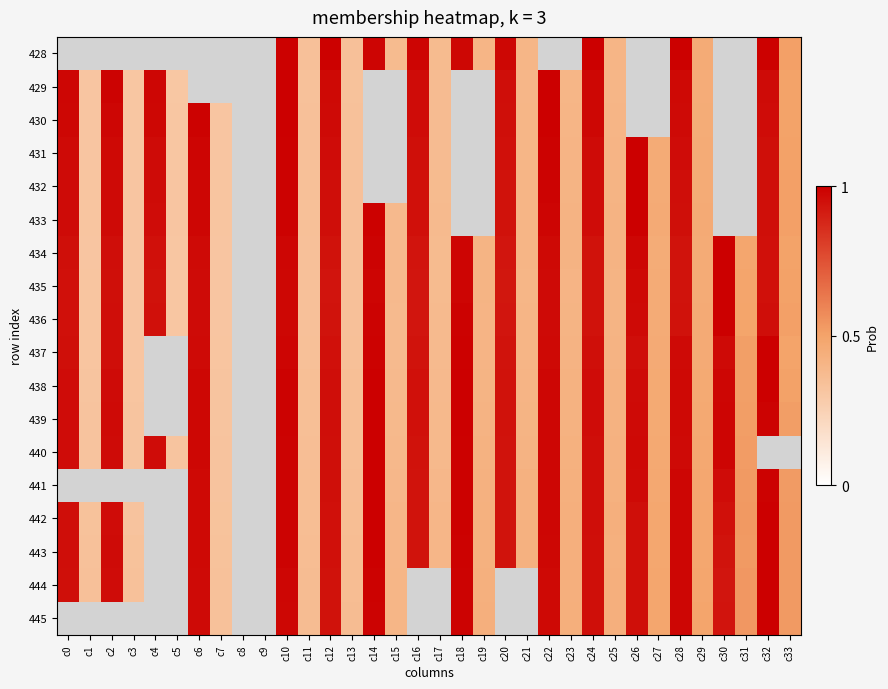

List the series in order of their overall mean, highest first.

428, 429, 430, 431, 432, 433, 434, 435, 436, 437, 438, 439, 440, 441, 442, 443, 444, 445